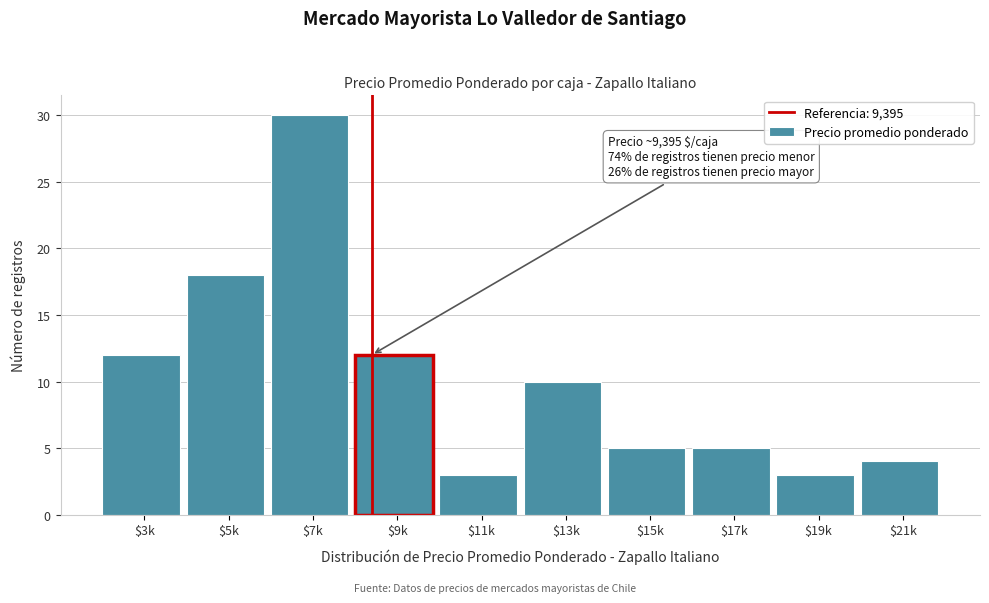

Reading right to left, extract all data points from this chart.

4	3	5	5	10	3	12	30	18	12